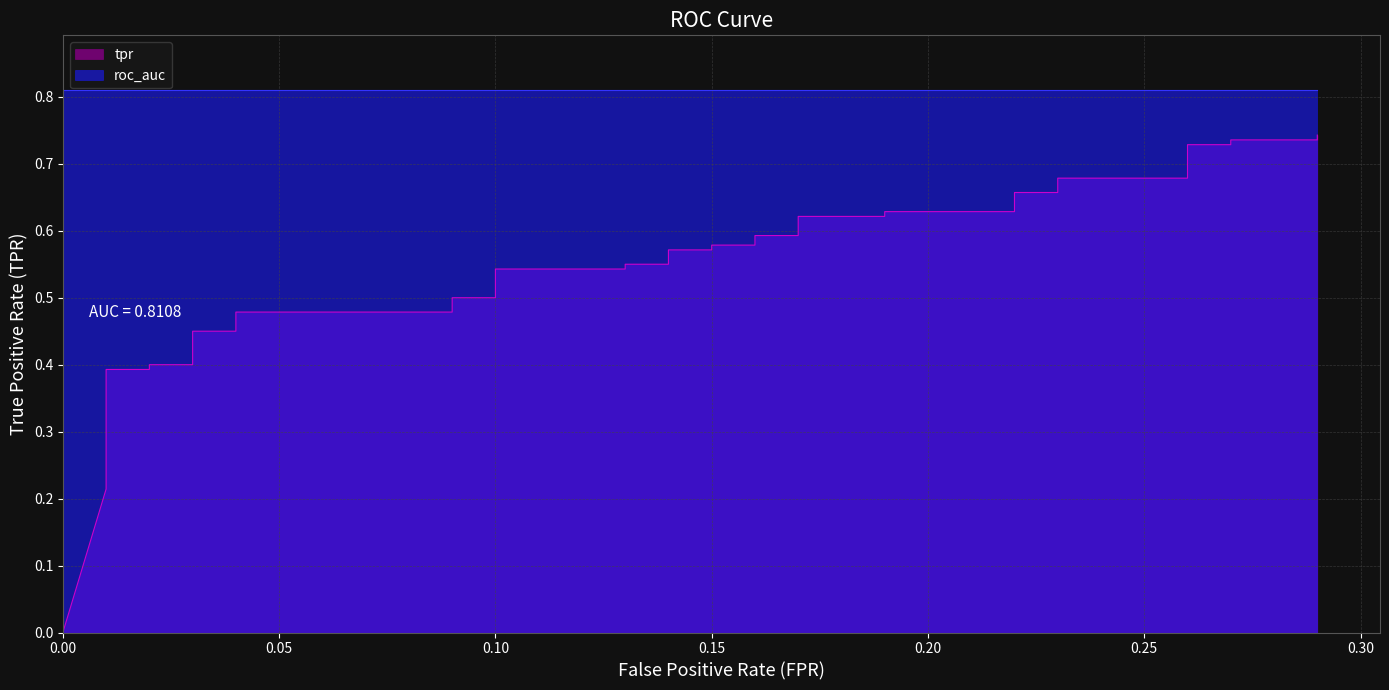

The chart shows a value of 0.2 at 0.1. True or false?

False